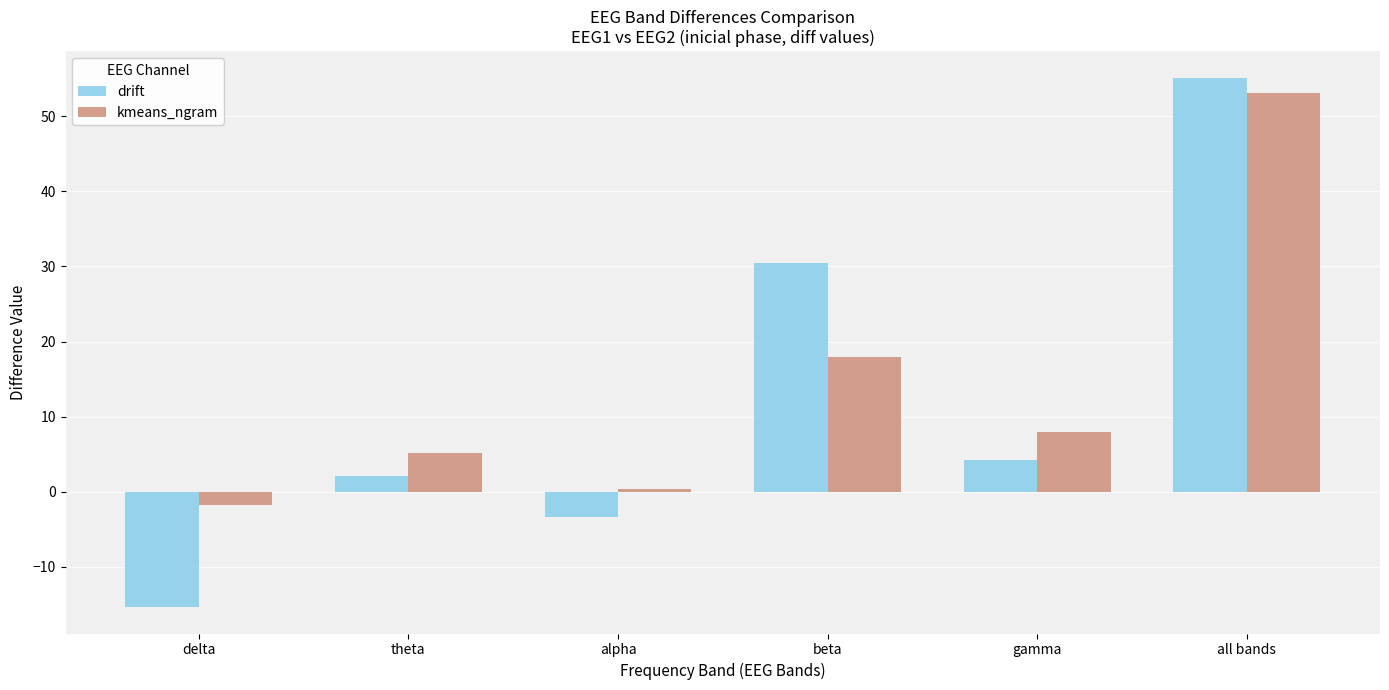

What is the value of the drift bar at the 3rd from the left?

-3.3